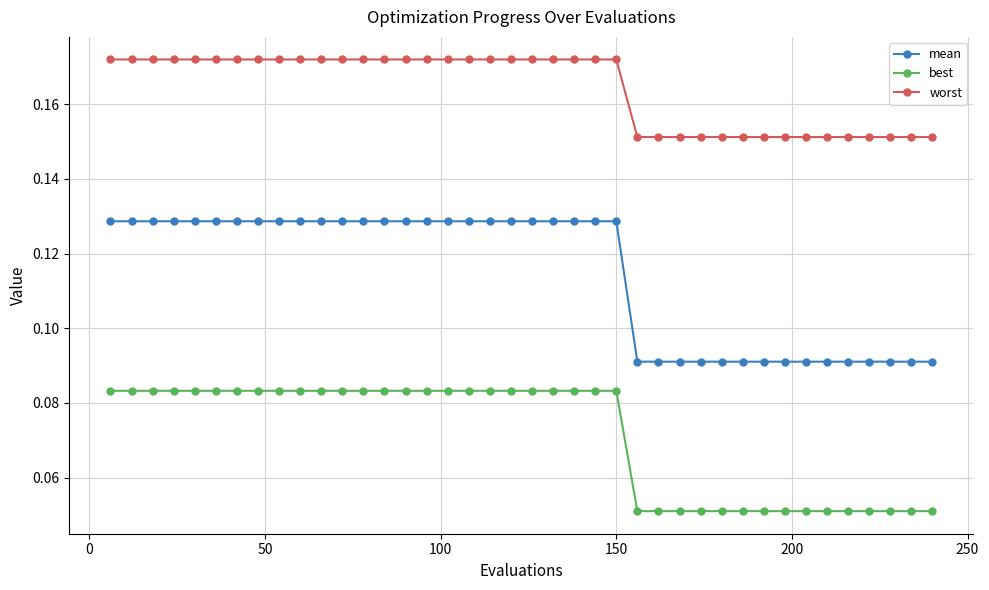

True or false: worst and mean cross at least once.

False